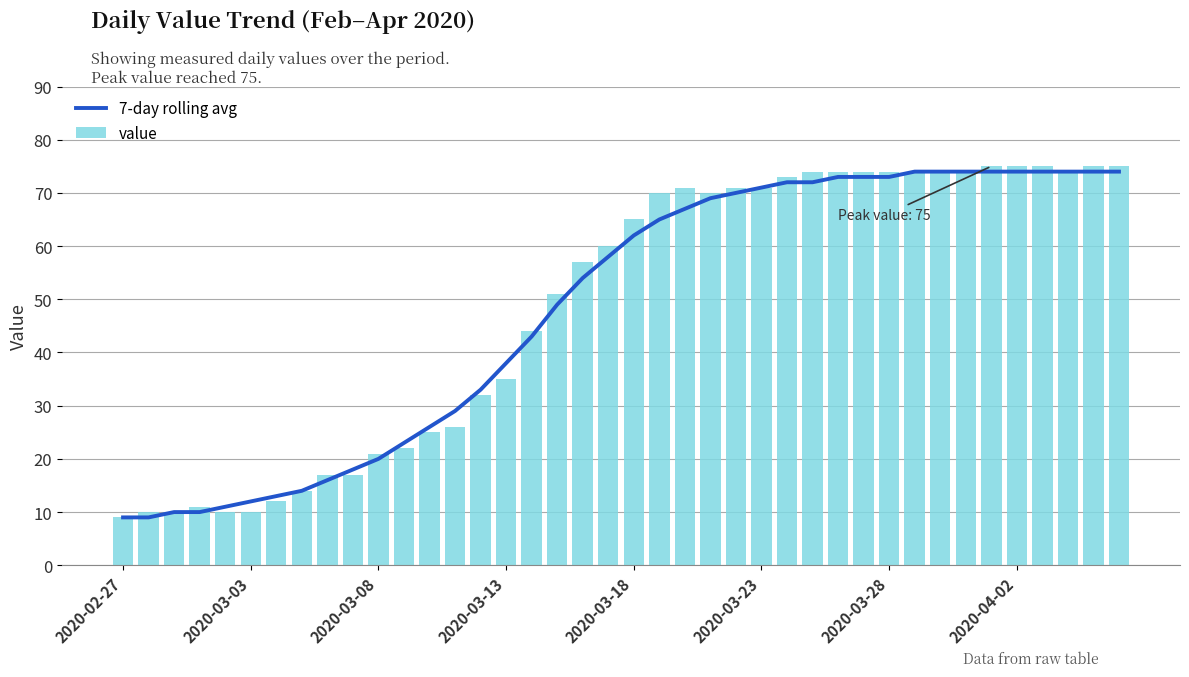

What is the difference between the maximum and minimum values in the value series?

66